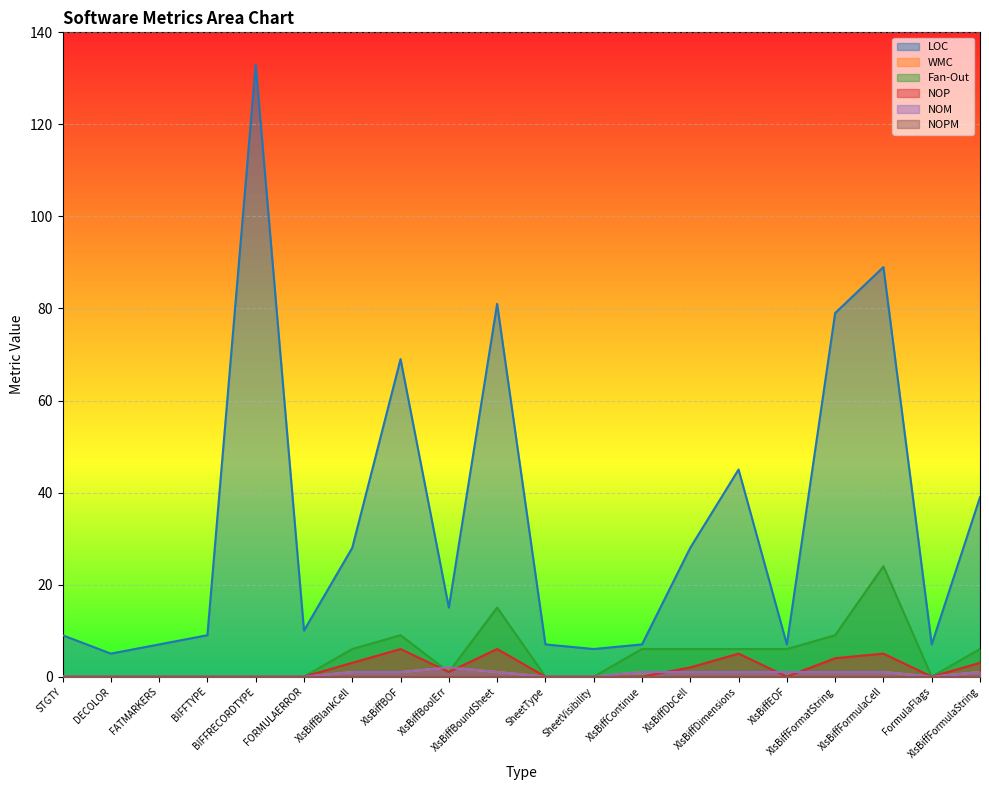

True or false: WMC has a value of -1 at SheetType.

False